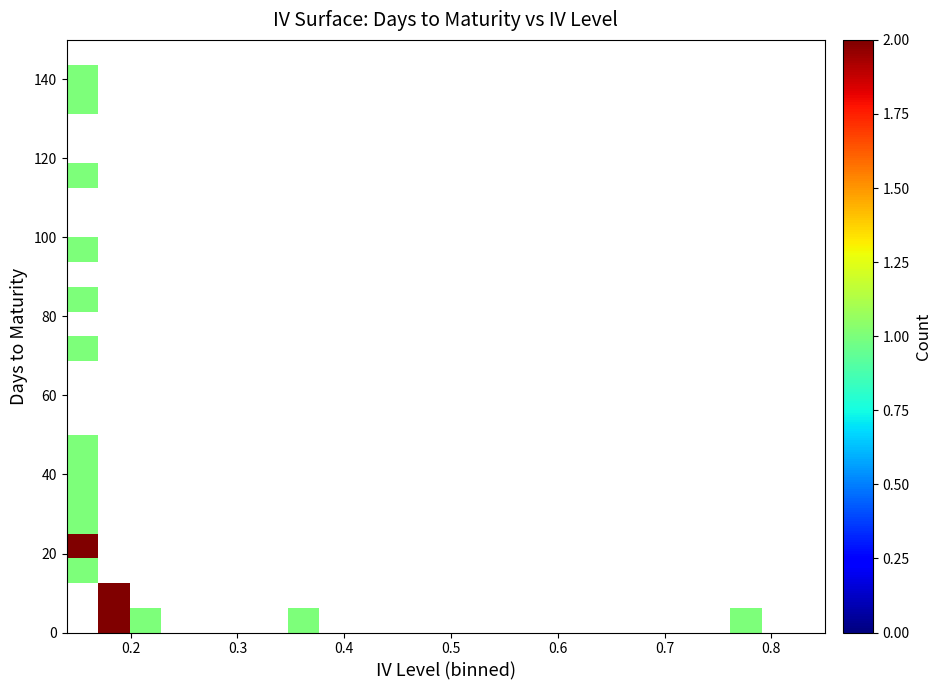

What is the maximum value shown in the chart?

2.0